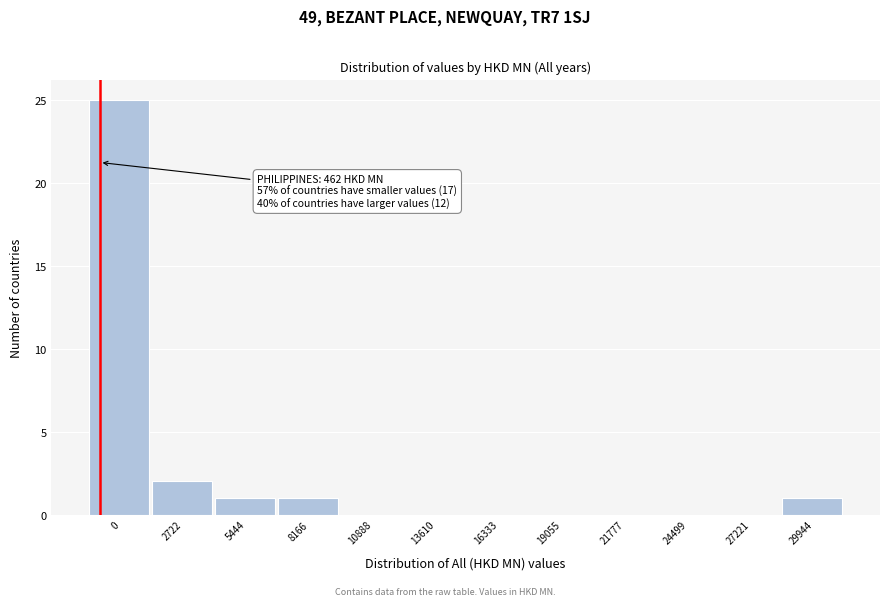

Reading left to right, list all the values displayed in this chart.

0=25	2722=2	5444=1	8166=1	10888=0	13610=0	16333=0	19055=0	21777=0	24499=0	27221=0	29944=1